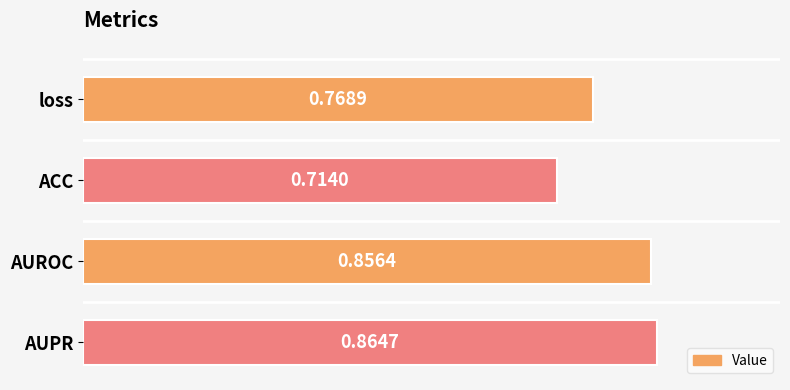

Which label corresponds to the largest value in the chart?

AUPR